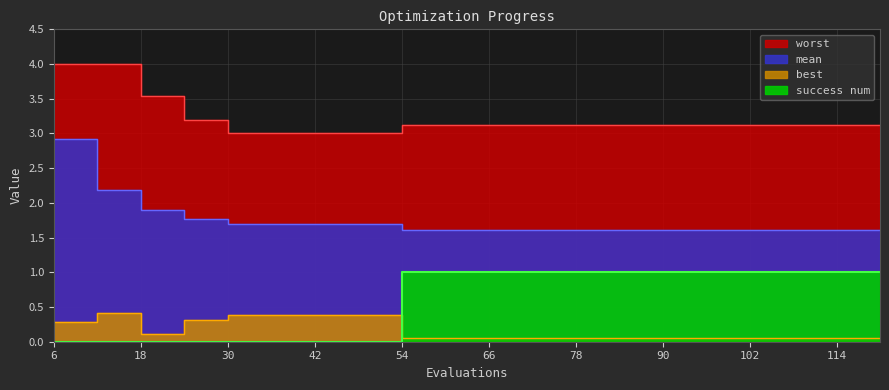

Is the value of mean at 78 greater than the value of worst at 30?

No